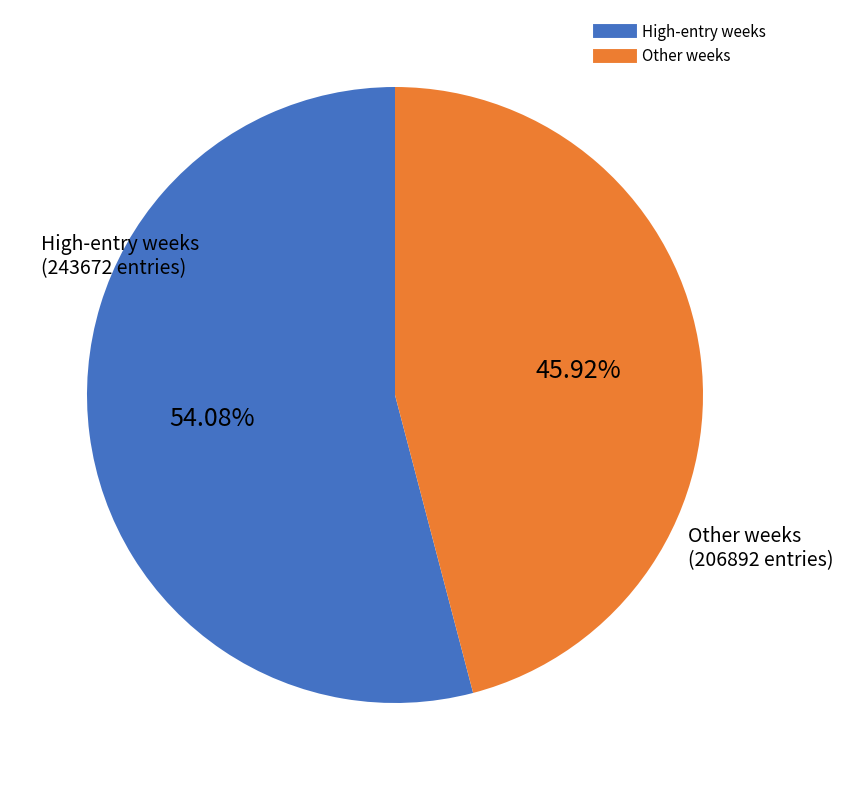

Does any single category account for the majority?

Yes